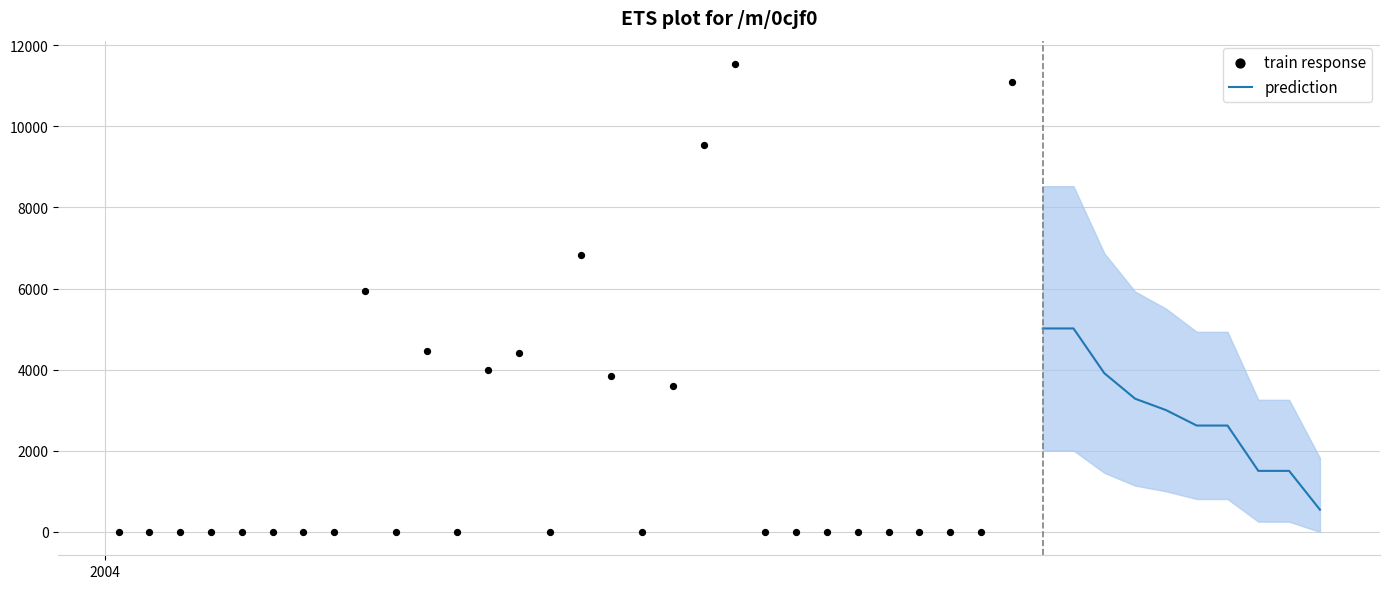

What is the change in value from 16 to 31?

+2333.3